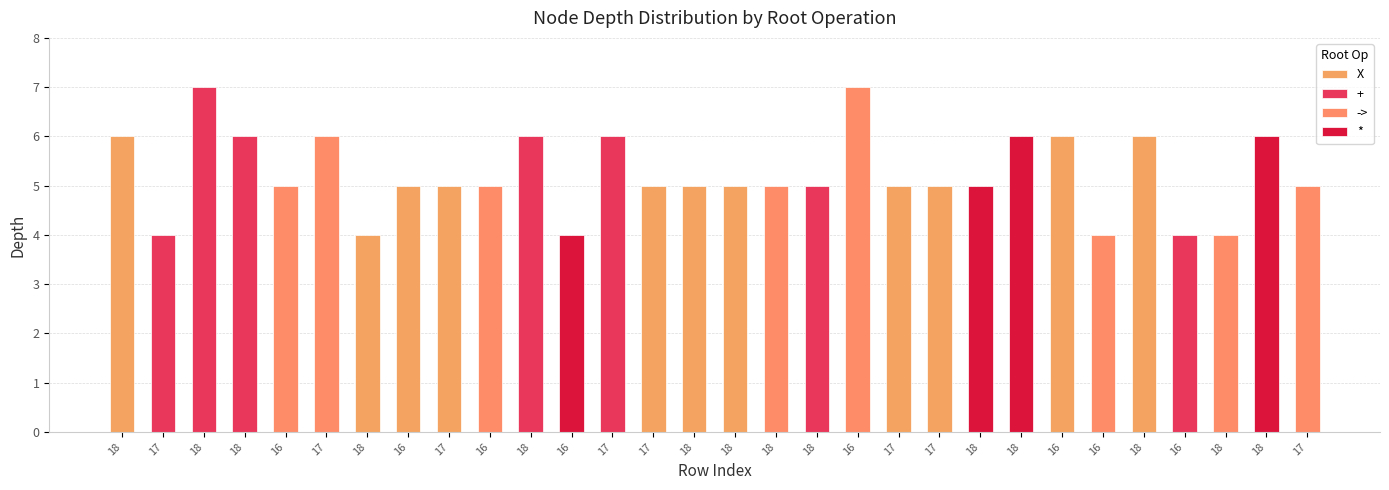

Does the chart contain stacked bars?

No